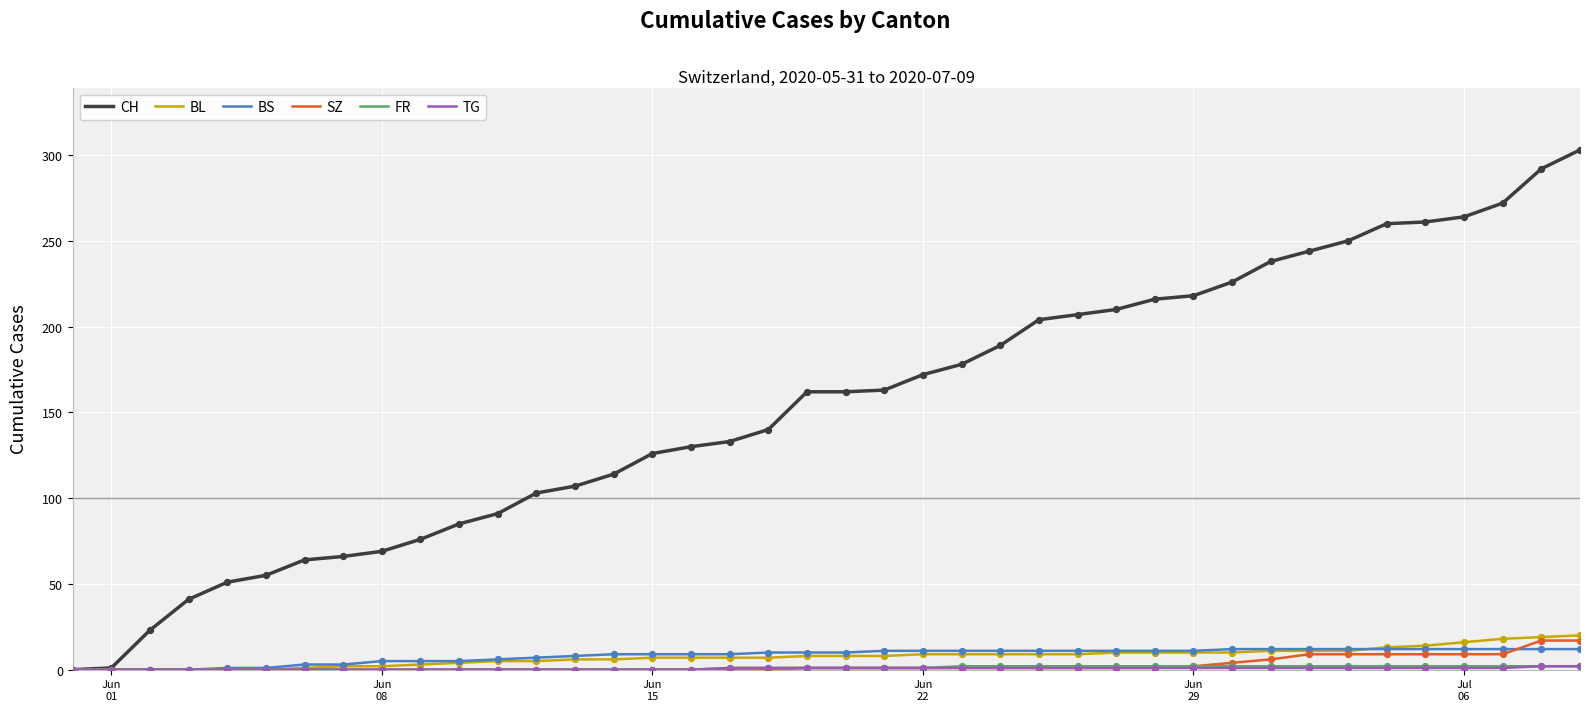

Which series has the largest range (max minus min)?

CH